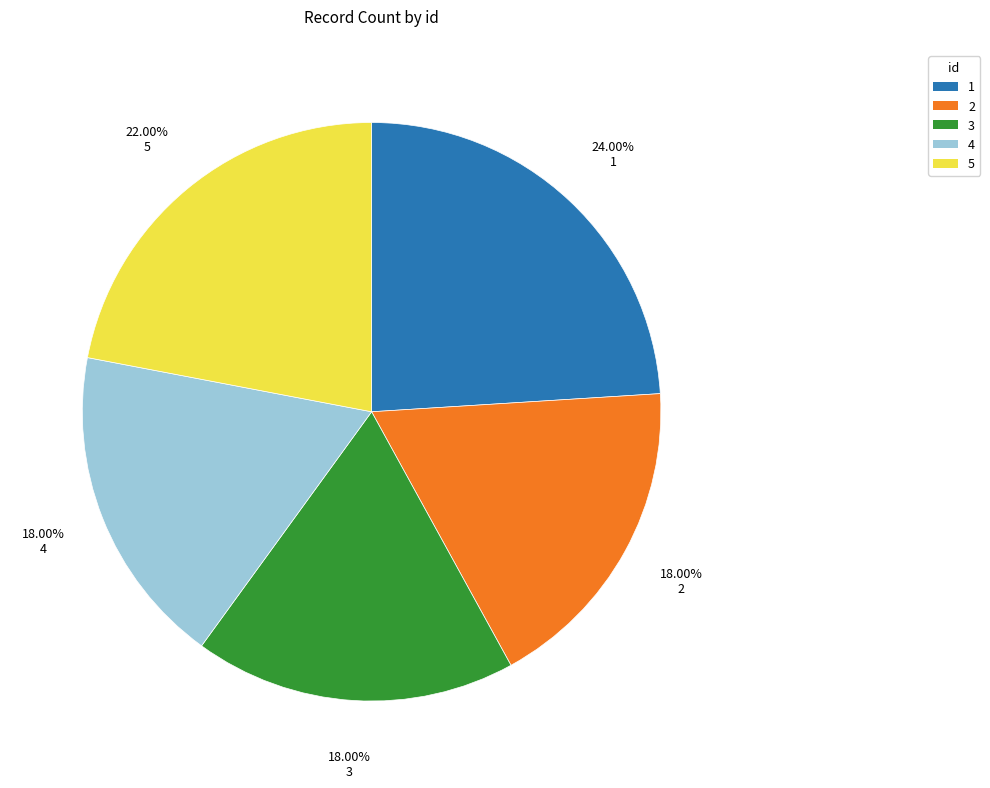

To the nearest percent, what is the average slice percentage?

20%